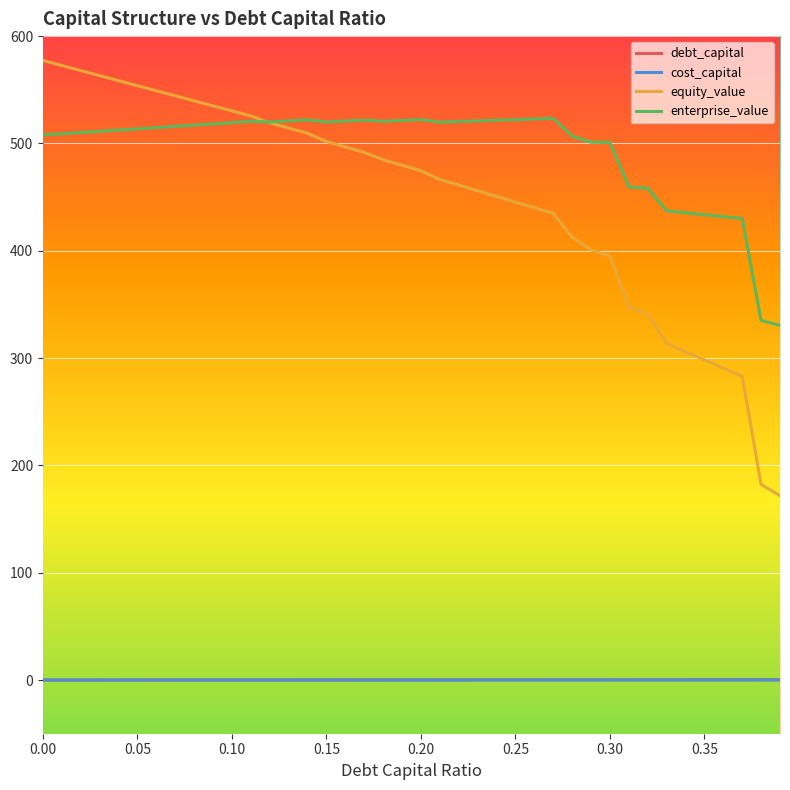

True or false: cost_capital and enterprise_value cross at least once.

False